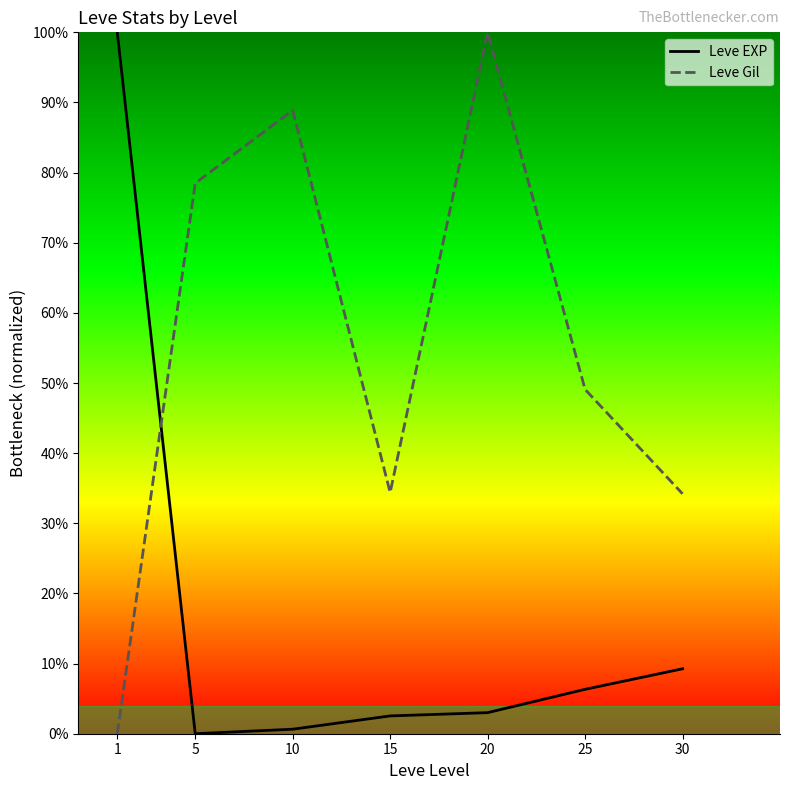

What are all the series names shown in the legend?

Leve EXP, Leve Gil